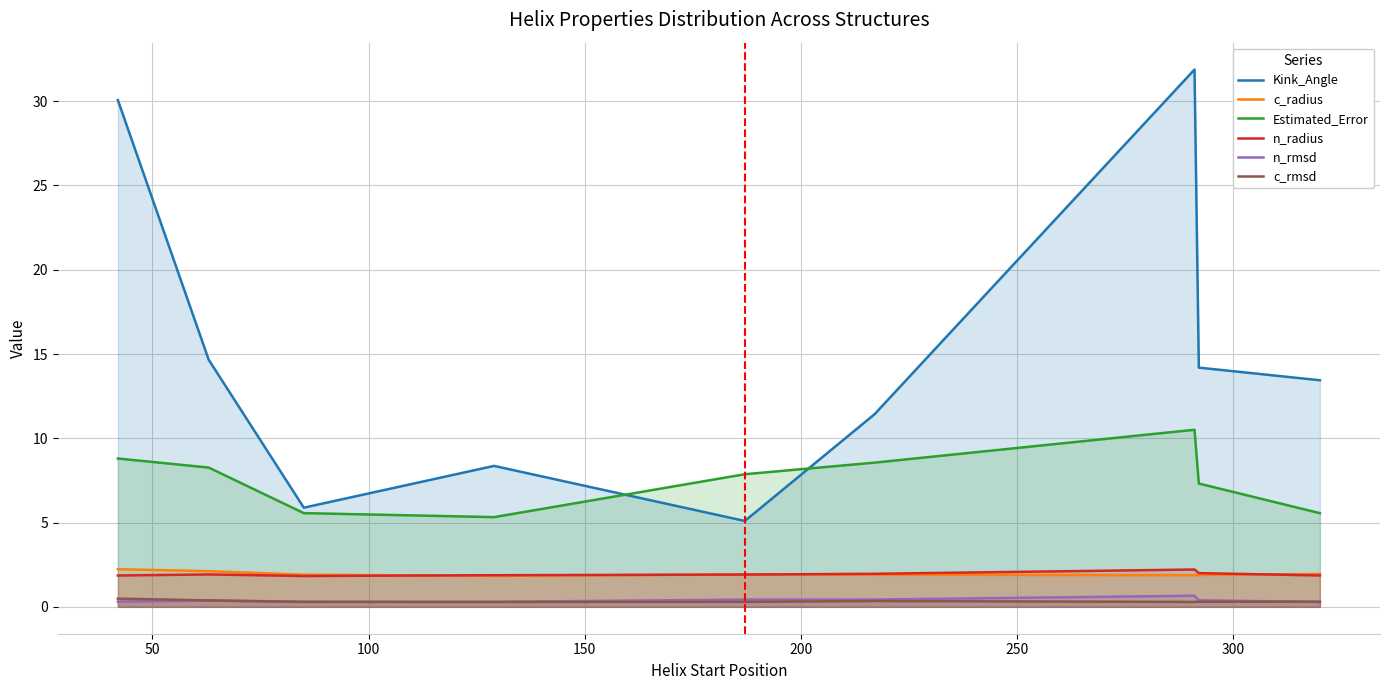

What is the greatest value displayed?

31.9